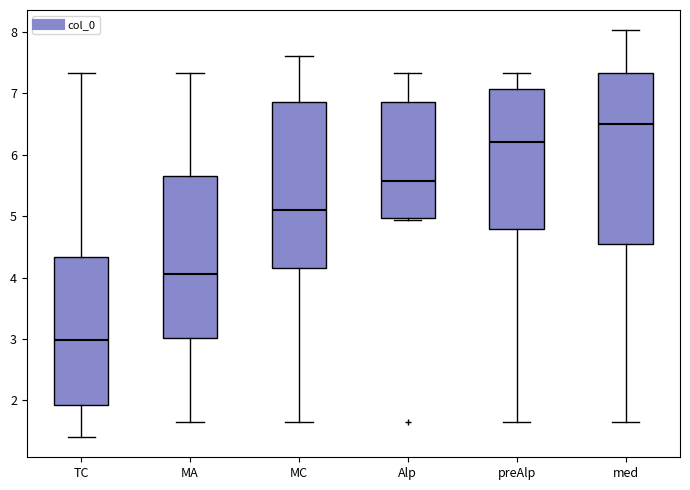

Which box's median line is the lowest?

TC